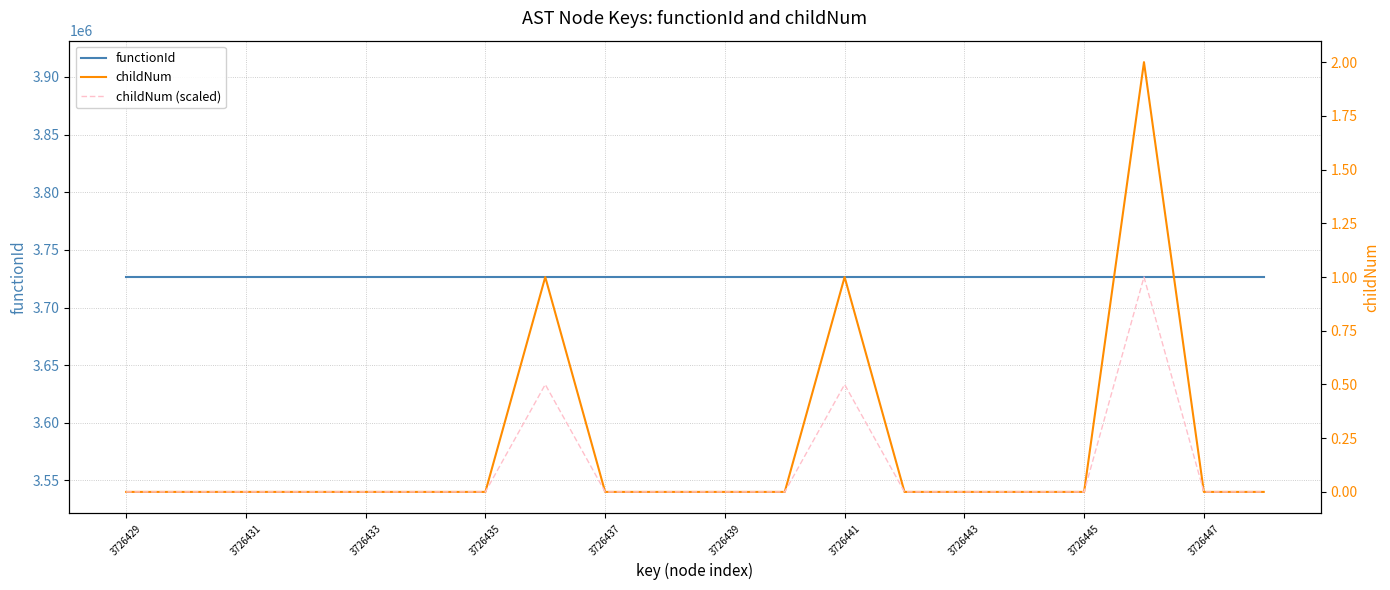

What is the difference between the maximum and minimum values in the childNum (scaled) series?

1.0